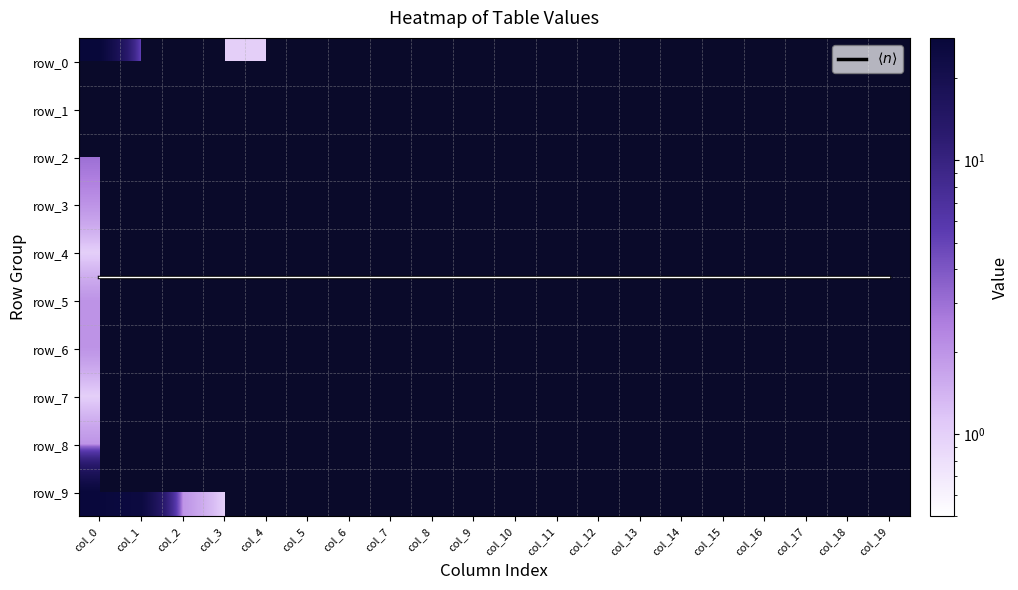

What is the maximum value shown in the chart?

28.0